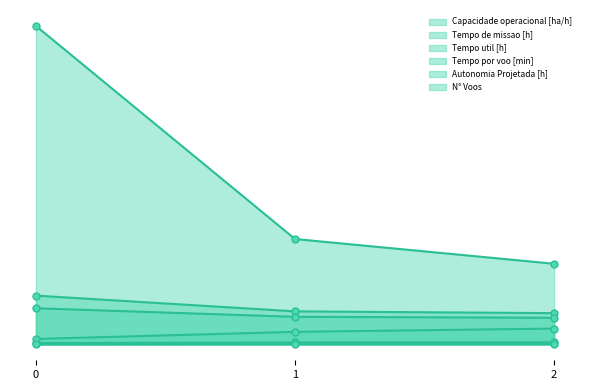

Reading left to right, transcribe all the data shown in this chart.

Capacidade operacional [ha/h]: 0.4	0.6	0.6
Tempo de missao [h]: 15.3	10.4	9.8
Tempo util [h]: 11.3	8.6	8.4
Tempo por voo [min]: 1.7	3.9	5.0
Autonomia Projetada [h]: 0.0	0.1	0.1
N° Voos: 100.0	33.1	25.3